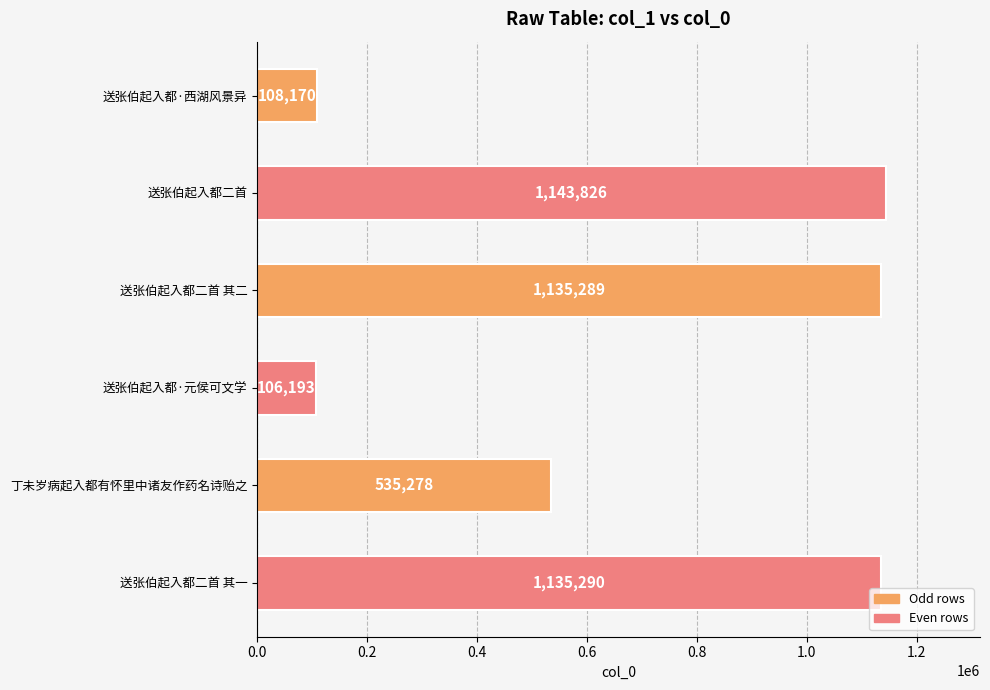

Rank the categories by value from lowest to highest.

送张伯起入都·元侯可文学, 送张伯起入都·西湖风景异, 丁未岁病起入都有怀里中诸友作药名诗贻之, 送张伯起入都二首 其二, 送张伯起入都二首 其一, 送张伯起入都二首